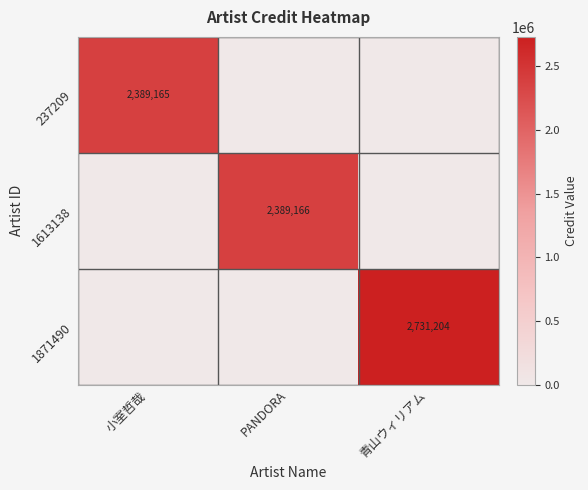

What is the total value across all series at 小室哲哉?

2389165